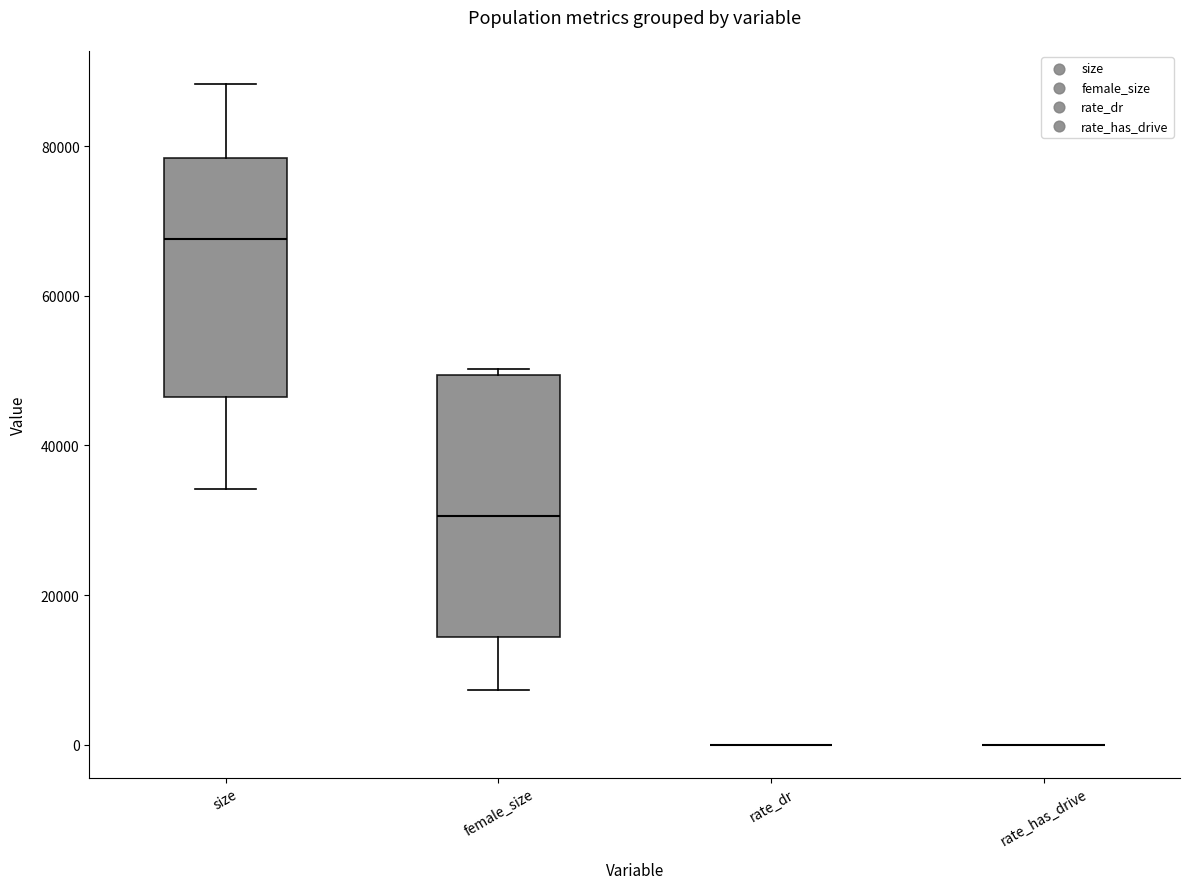

Reading left to right, read every box against the y-axis: the position of its median line, the range the box covers, and the ends of its whiskers. The values are not printed on the chart, so give them approximately, as read against the axis.

size: median 68000, box 46000 to 78000, whiskers 34000 to 88000
female_size: median 30000, box 14000 to 50000, whiskers 8000 to 50000 (just above the box's upper edge)
rate_dr: box collapsed to a line at 0, whiskers 0 to 0
rate_has_drive: box collapsed to a line at 0, whiskers 0 to 0